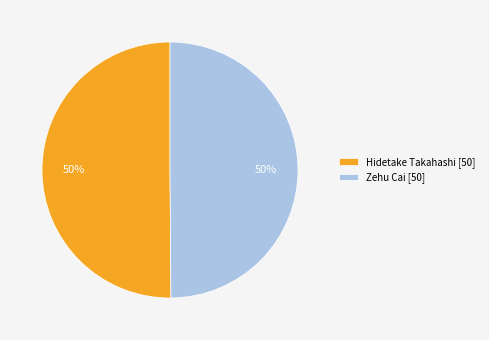

To the nearest percent, what is the combined percentage of Zehu Cai [50] and Hidetake Takahashi [50]?

100%